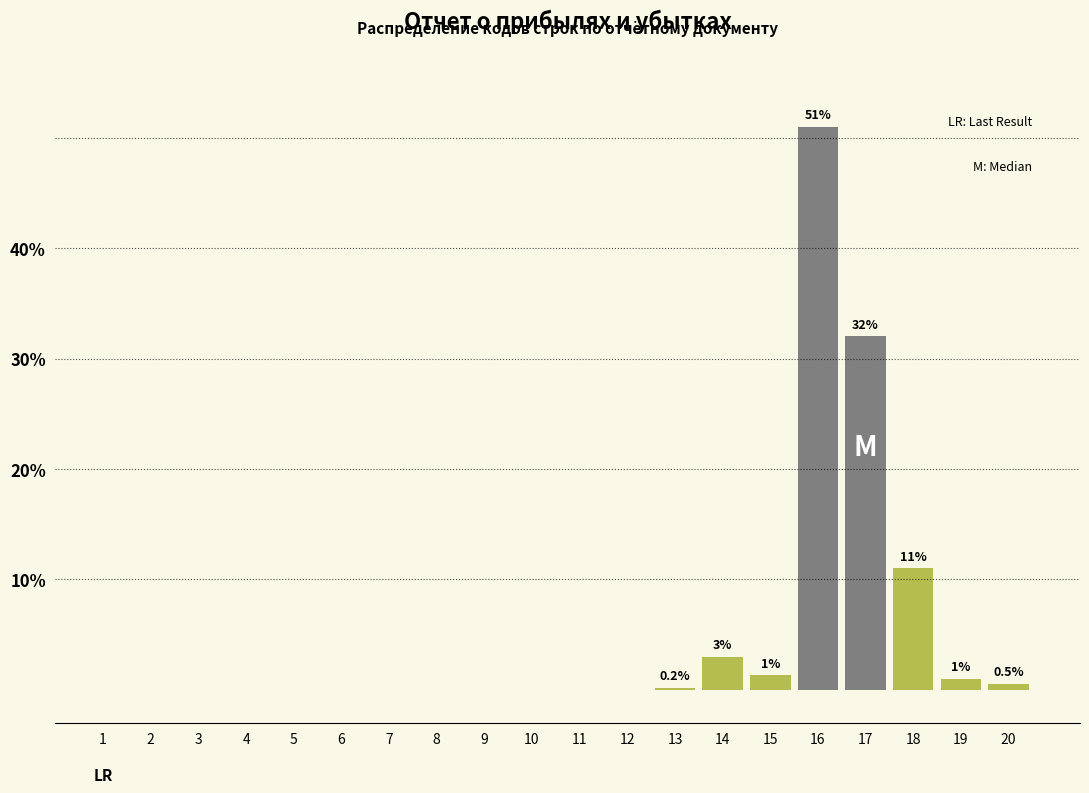

What is the sum of the values at 17 and 12?

32.0